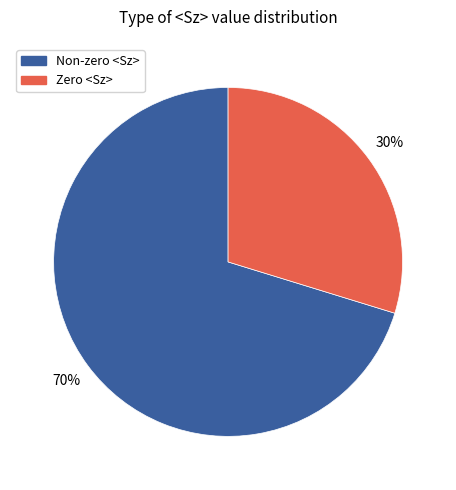

Does any single category account for the majority?

Yes